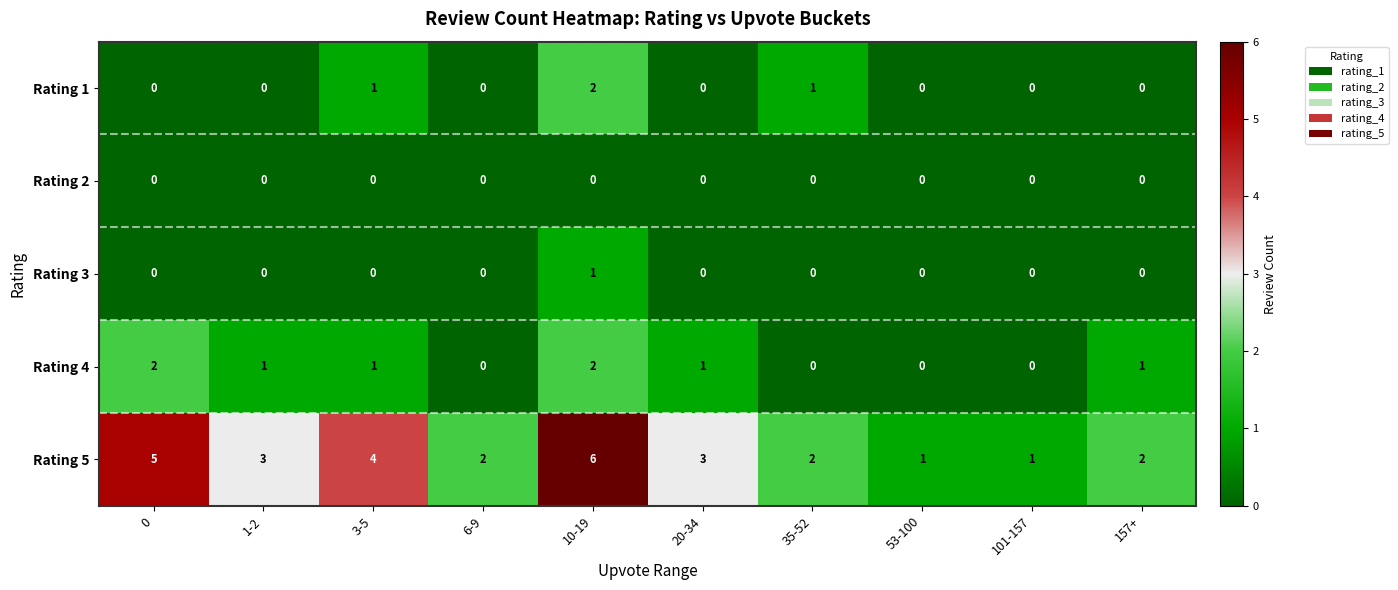

The Rating 2 series shows 0 at 1-2. True or false?

True